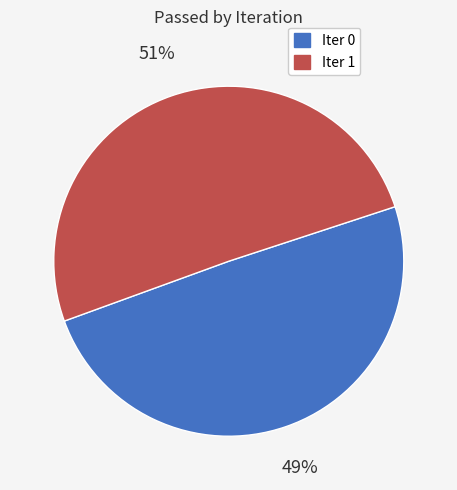

Does any single category account for the majority?

Yes